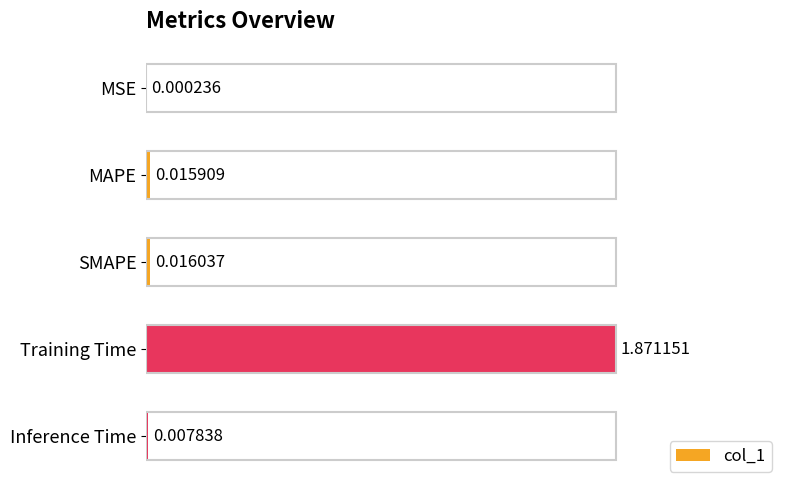

Between Inference Time and Training Time, which is larger?

Training Time